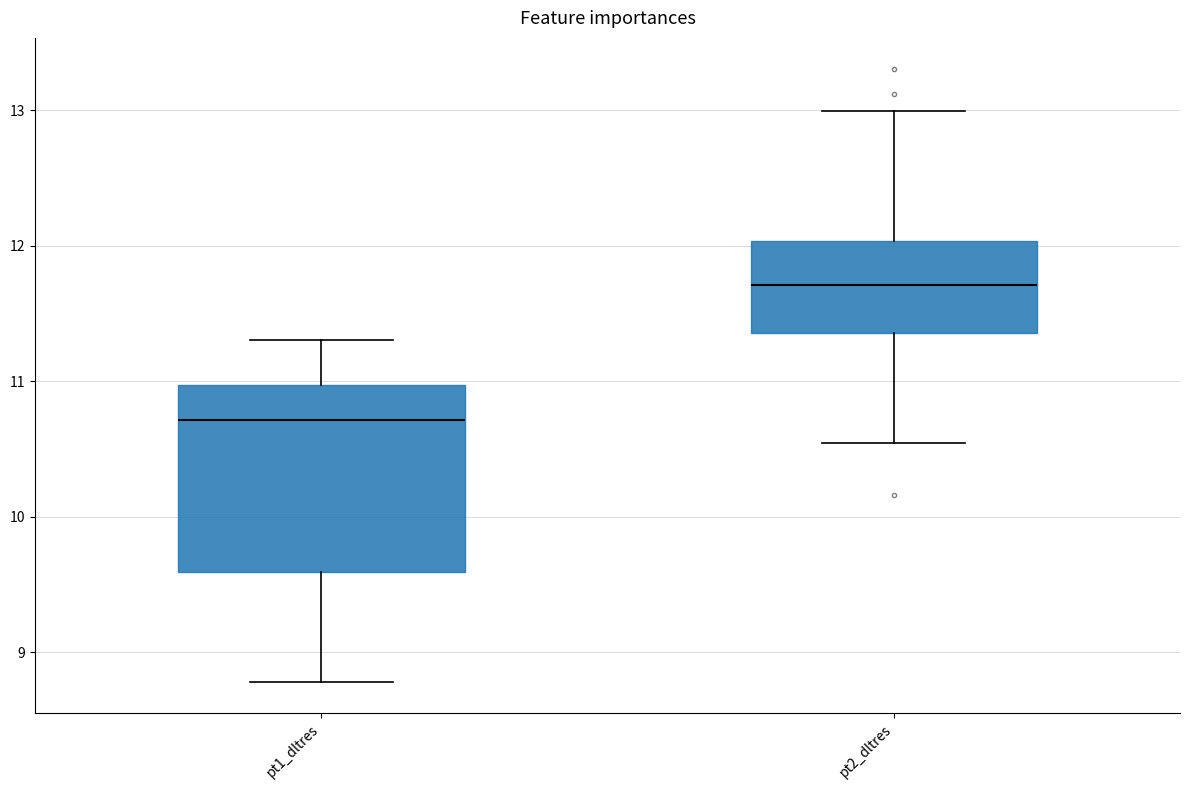

Reading left to right, transcribe this box plot: for each box, give where its median line is, the range the box spans, and where its two whiskers end, as read against the y-axis. The values are not printed on the chart, so give them approximately, as read against the axis.

pt1_dltres: median 10.7, box 9.6 to 11.0, whiskers 8.8 to 11.3
pt2_dltres: median 11.7, box 11.4 to 12.0, whiskers 10.5 to 13.0